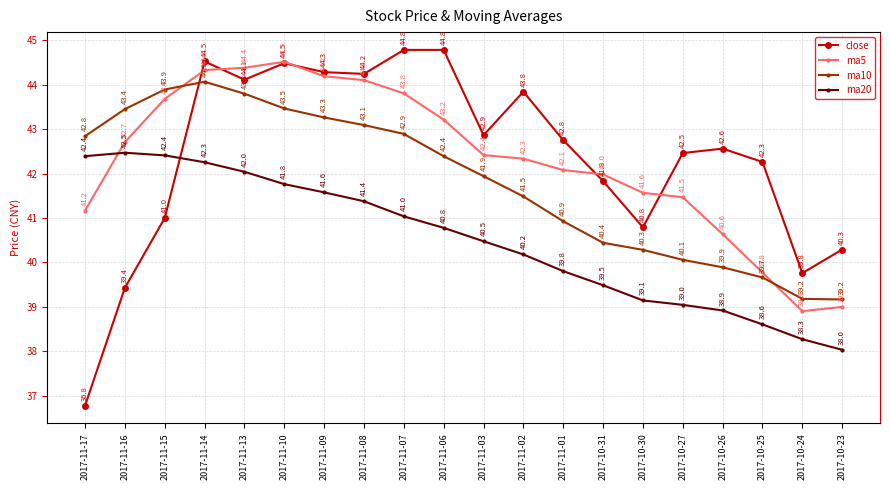

What is the total value across all series at 2017-11-08?

172.8